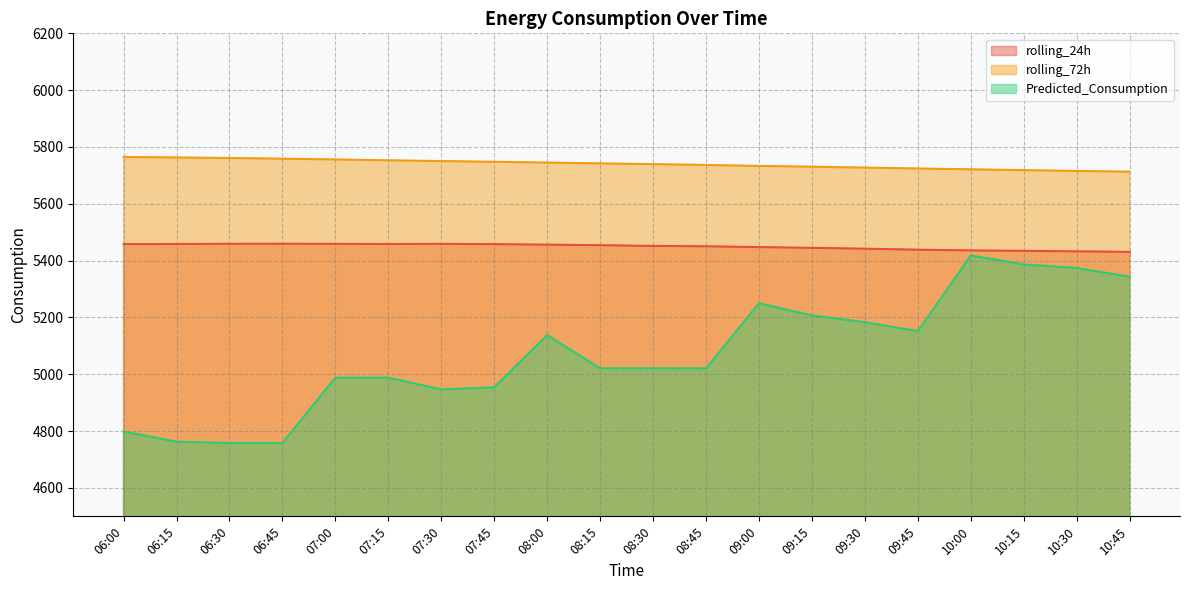

Is the value of Predicted_Consumption at 07:00 greater than the value of rolling_24h at 06:00?

No